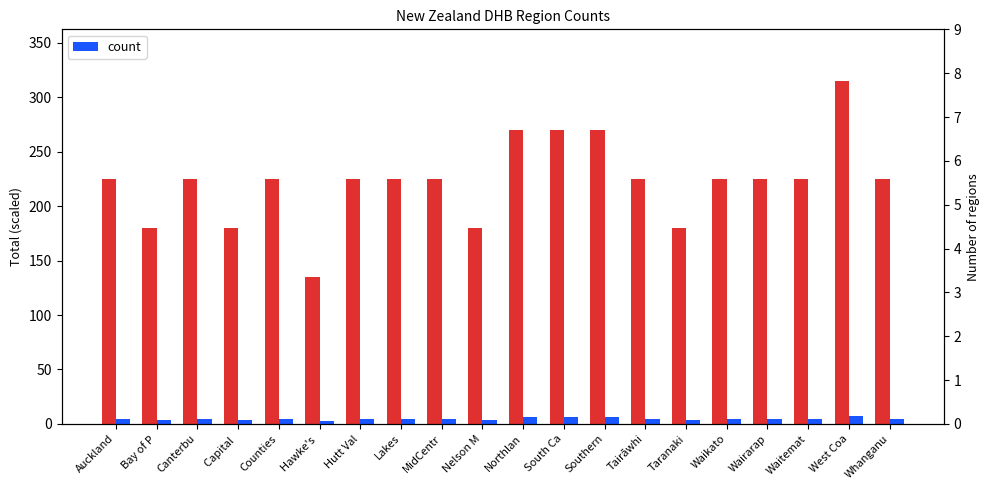

At which label does scaled_count first exceed 225?

Northlan